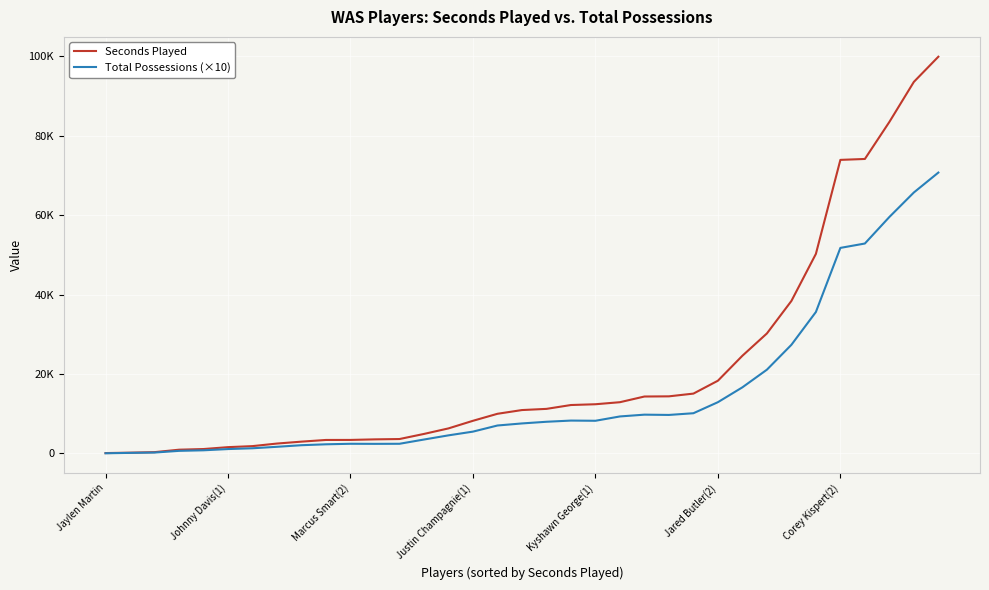

Does the chart have visible grid lines?

Yes